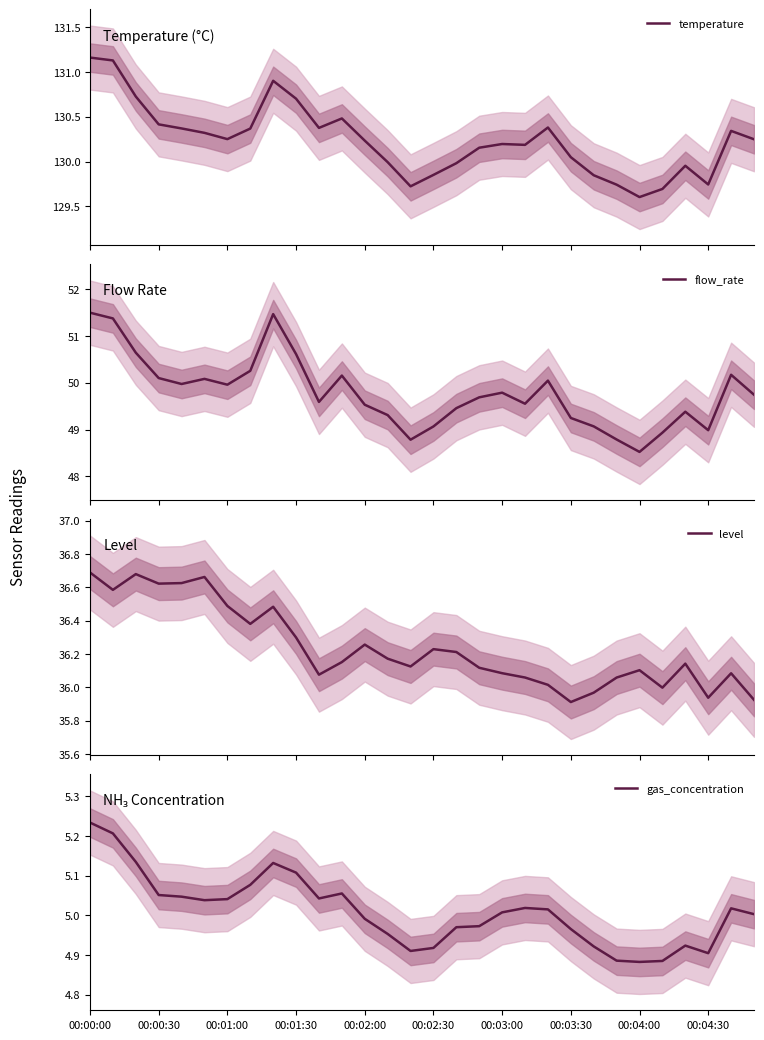

Where does the level series first go above 36?

00:00:00